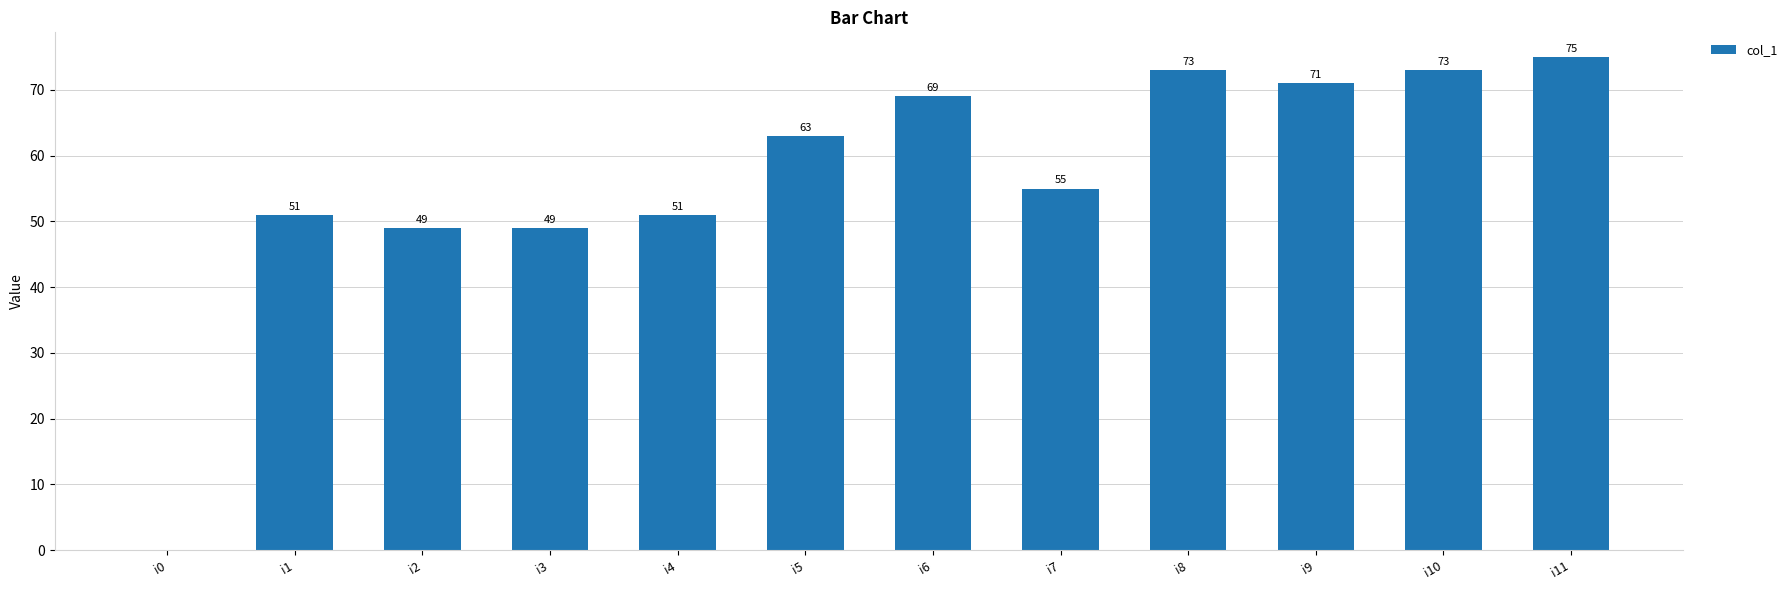

How many data points does each series have?

12